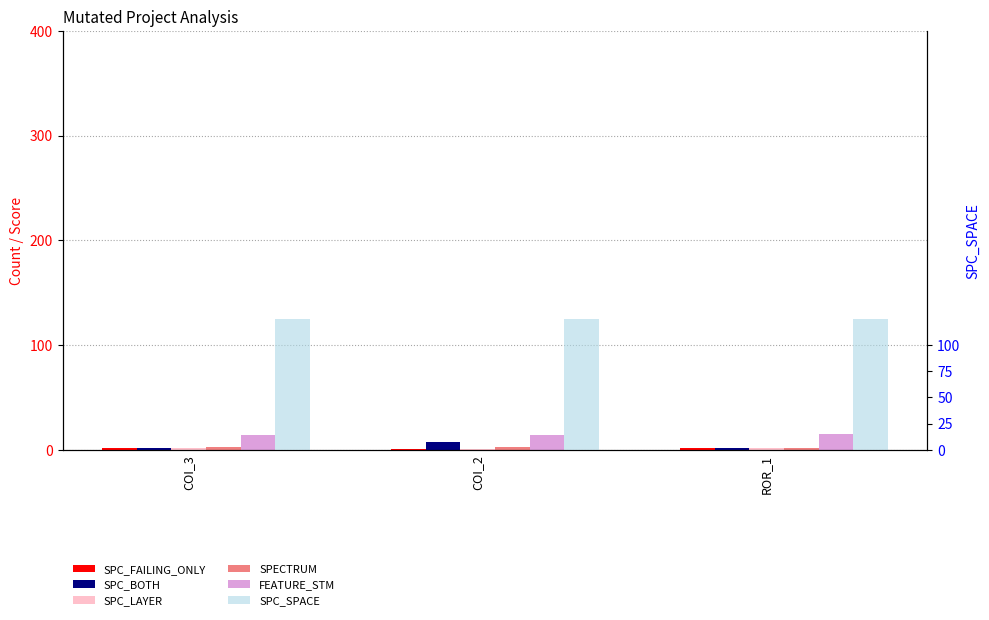

Which series has the largest range (max minus min)?

SPC_BOTH